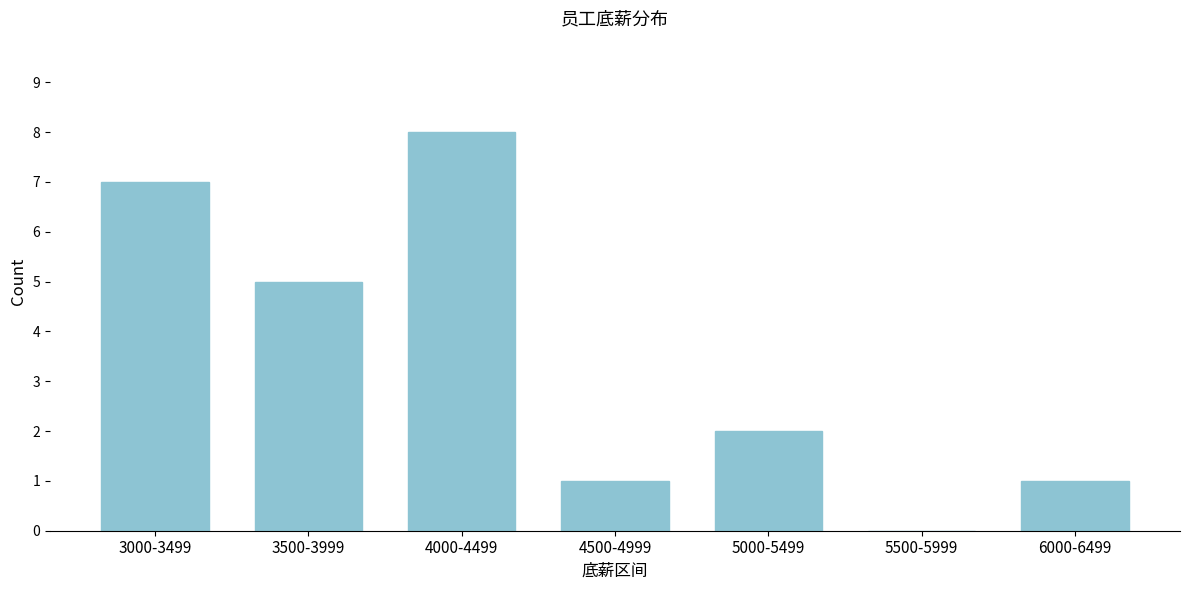

What is the maximum value shown in the chart?

8